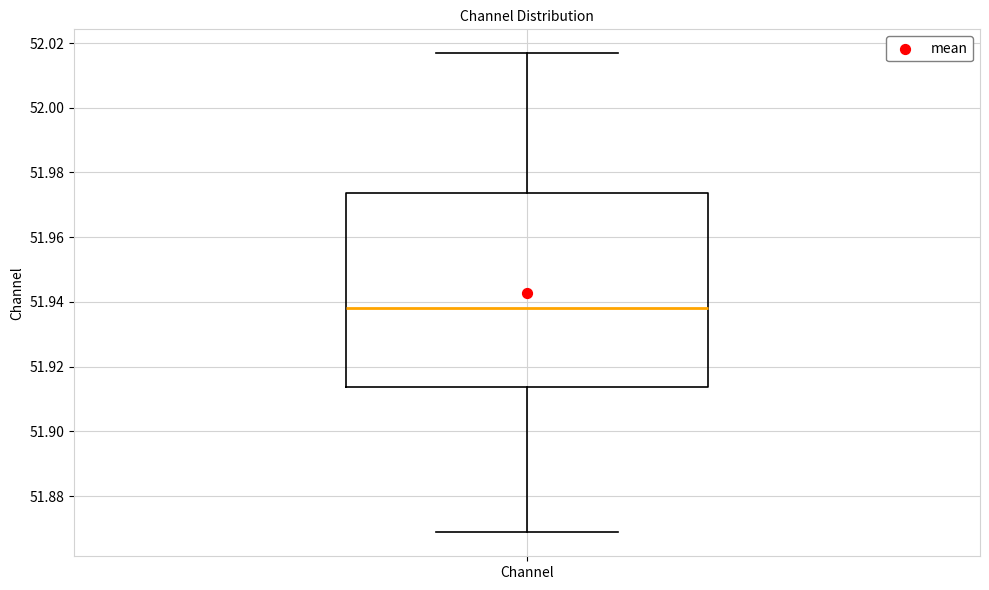

Where is the lower edge of the box for Channel on the y-axis? The values are not printed on the chart, so give them approximately, as read against the axis.

51.914